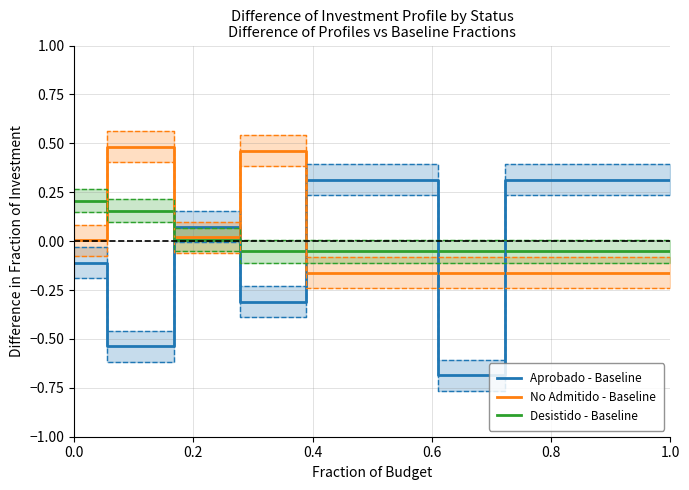

True or false: Desistido - Baseline and Aprobado - Baseline intersect in this chart.

True